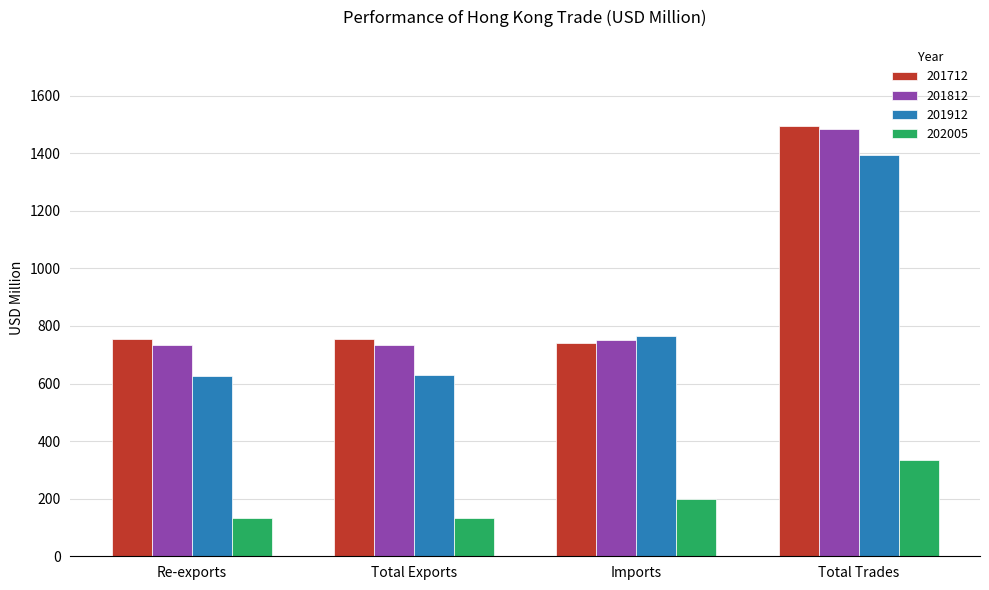

What is the total value across all series at Total Exports?

2249.6